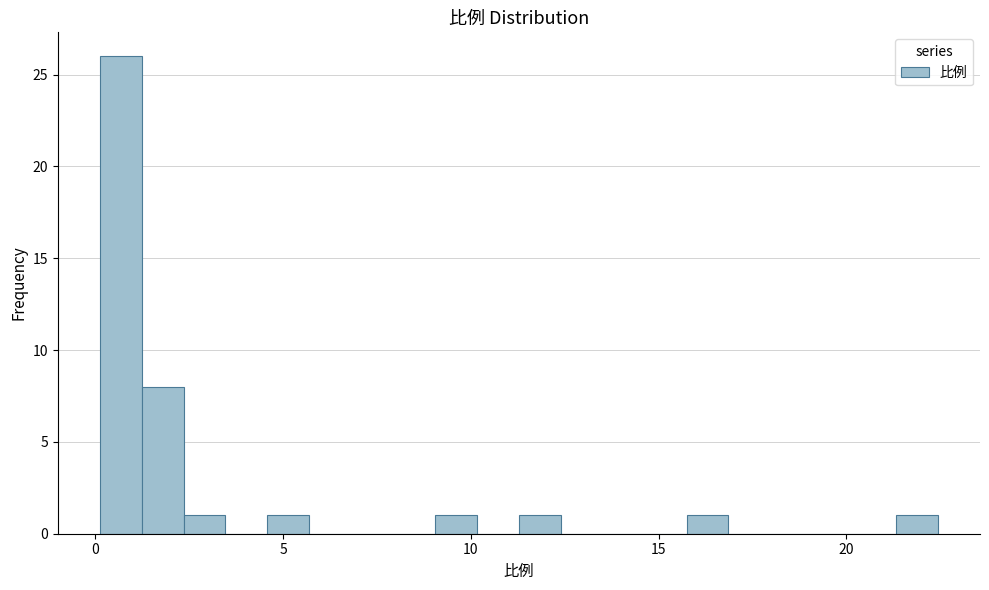

Read against the x-axis, roughly where is the centre of the tallest bar?

0.5